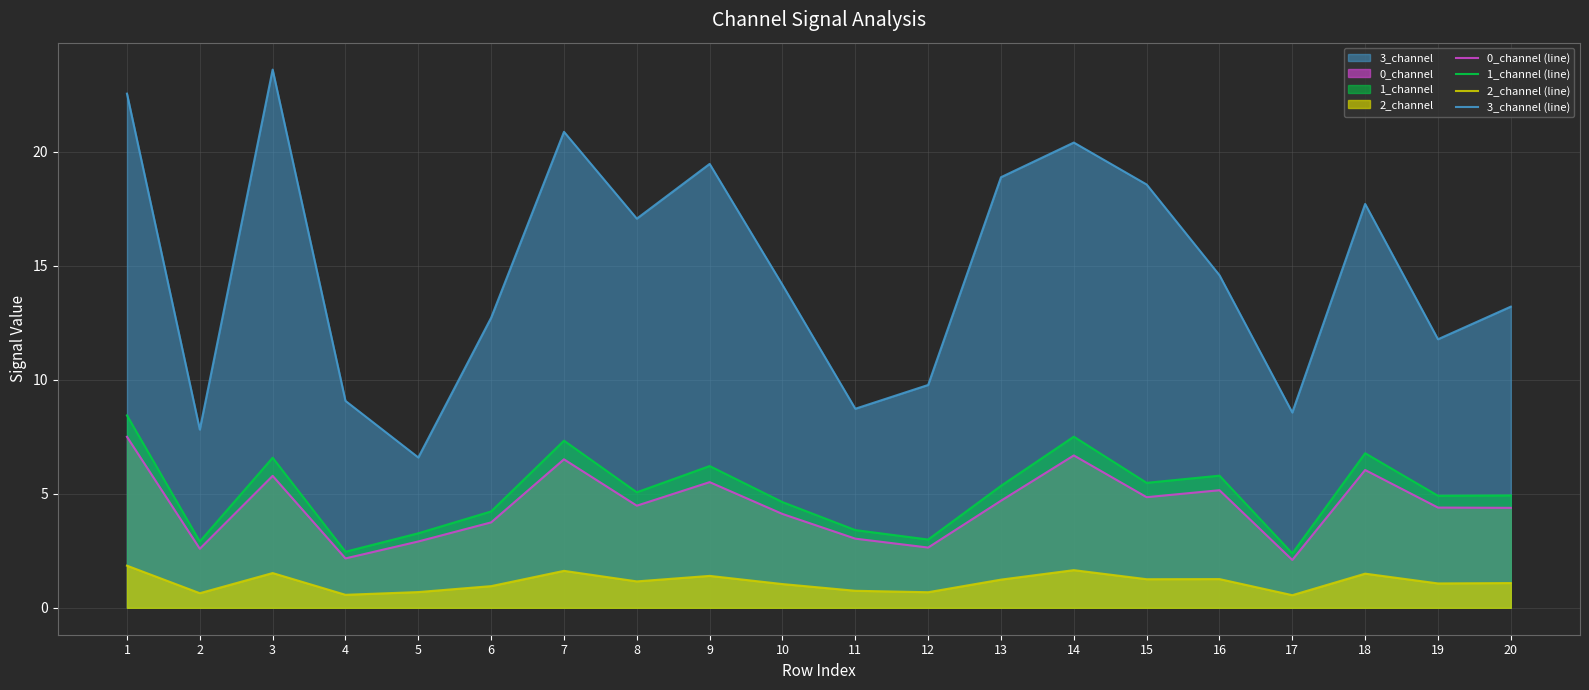

Is the value of 3_channel (line) at 13 greater than the value of 2_channel (line) at 16?

Yes